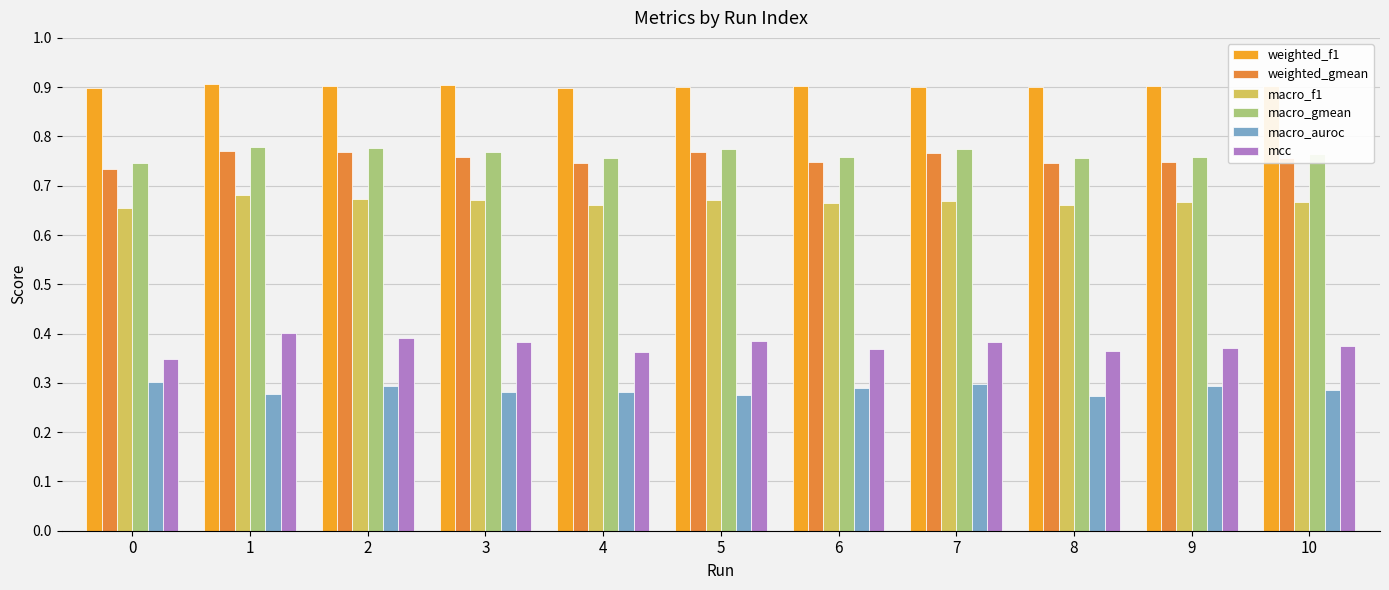

Count the macro_f1 values in the range 0 to 1.

11